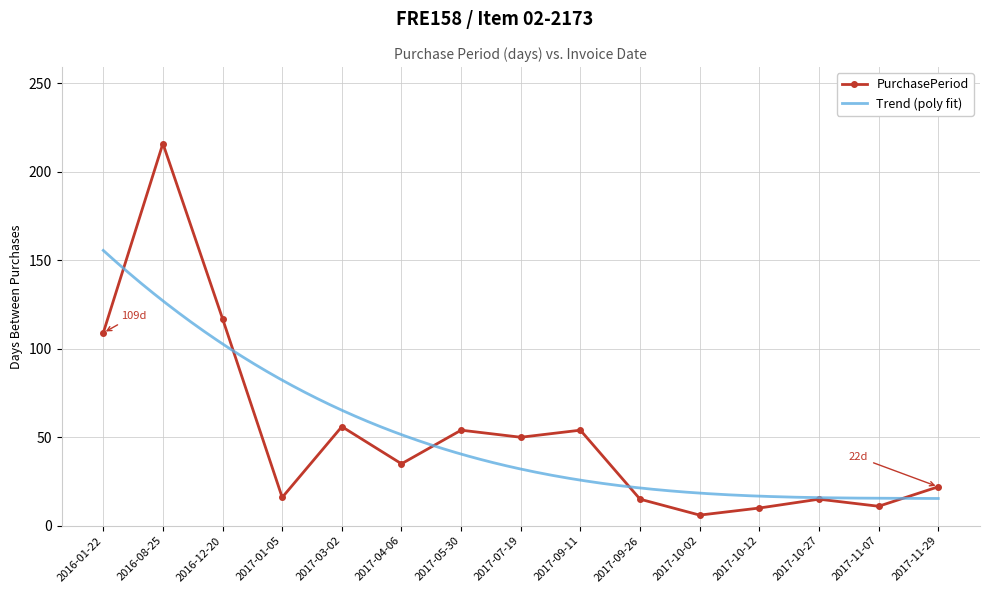

How many data points are less than 35?

7